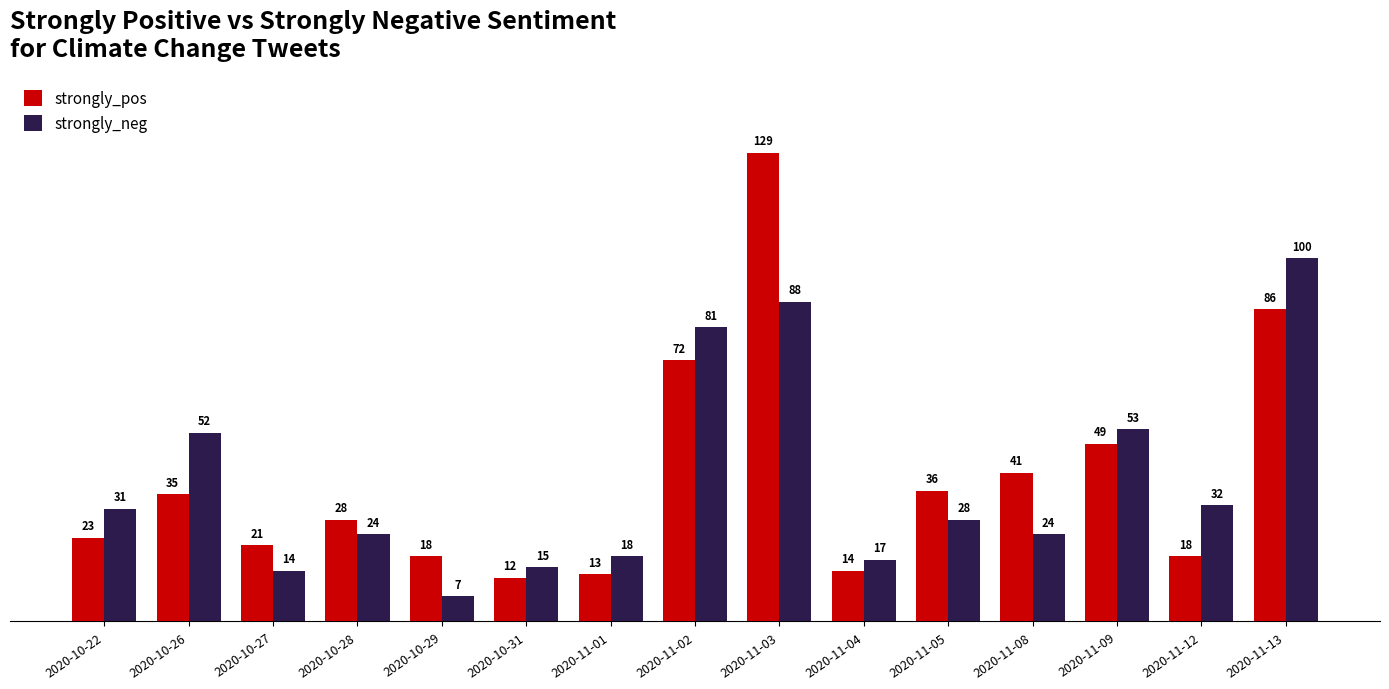

What is the sum of all strongly_neg values?

584